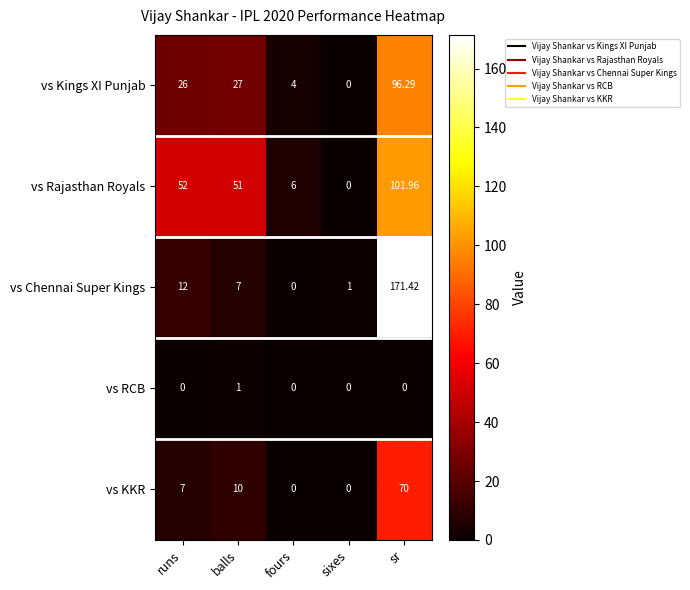

List the labels in order of vs Rajasthan Royals value, largest first.

sr, runs, balls, fours, sixes